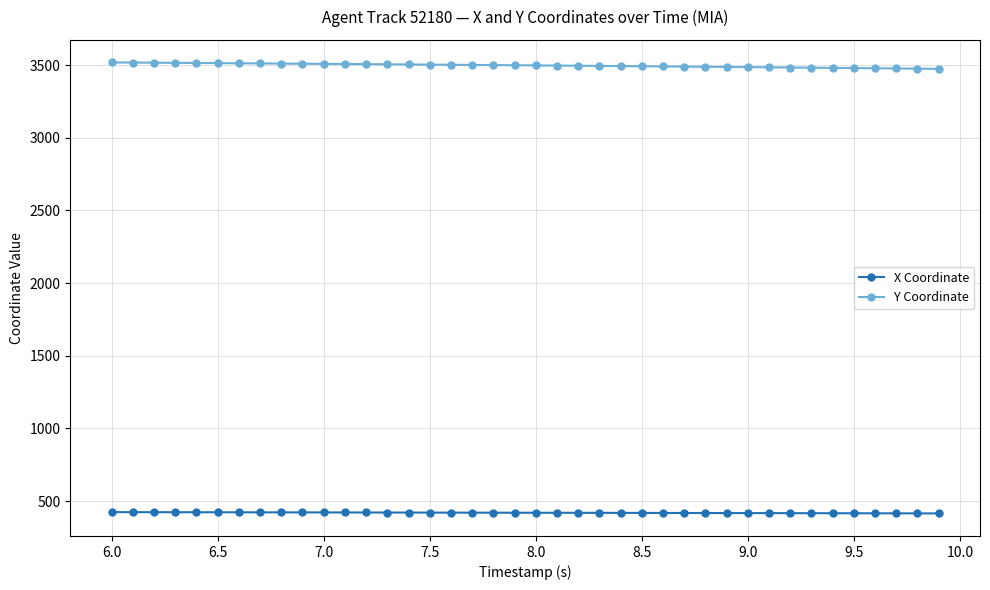

What is the value of the Y Coordinate point at the 7th from the left?

3512.4